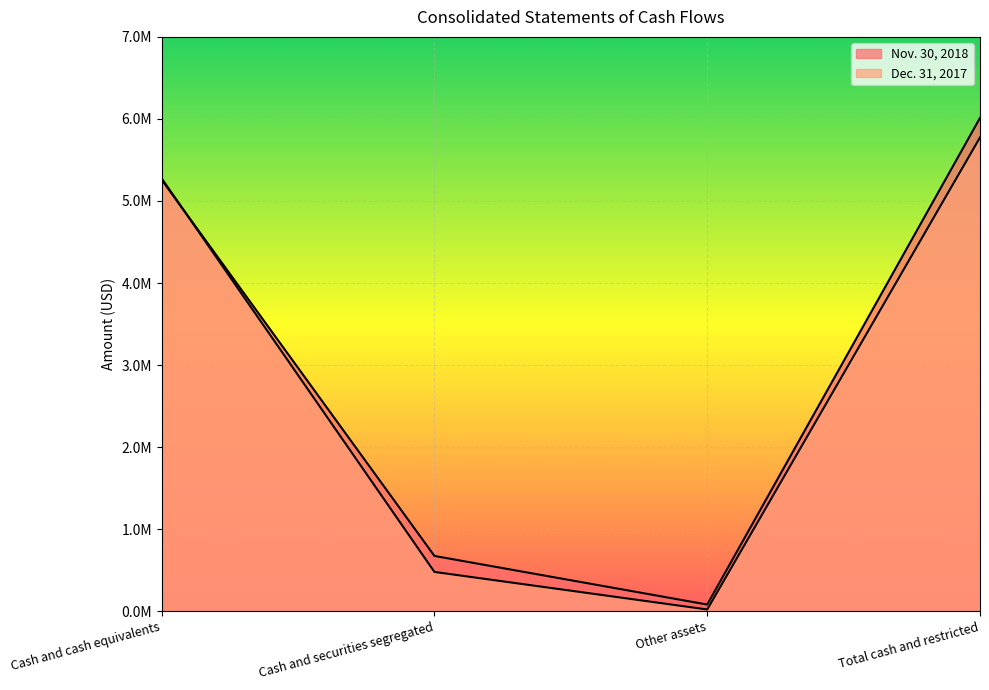

Rank the series by their average value, from lowest to highest.

Dec. 31, 2017, Nov. 30, 2018